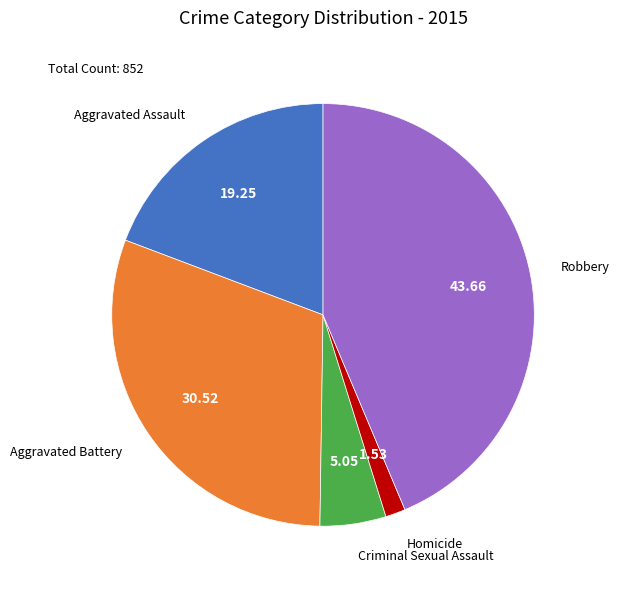

The Robbery slice represents 57% of the pie. True or false?

False